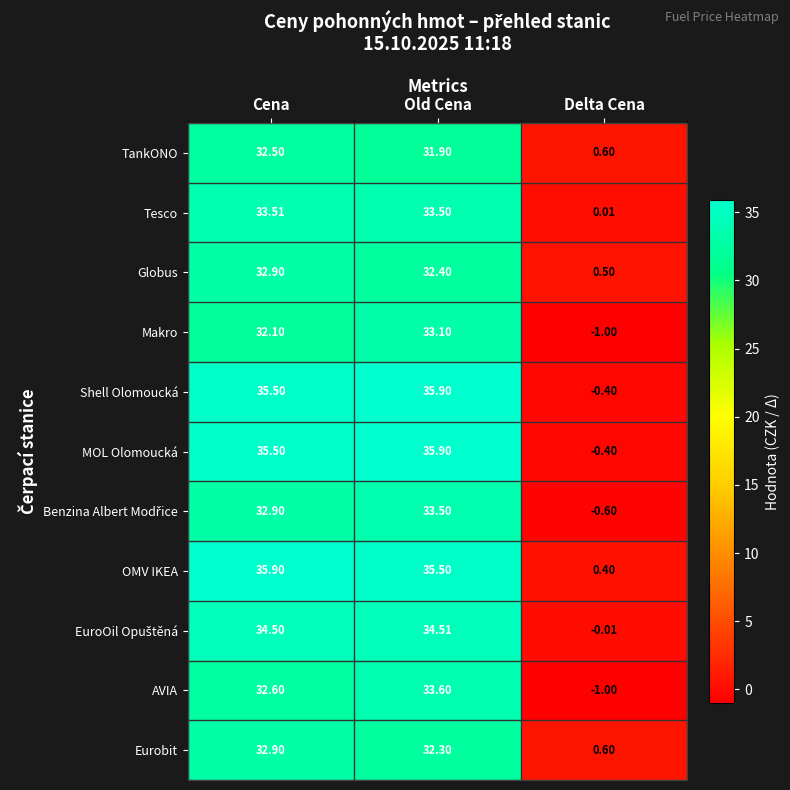

Rank the categories by Tesco value from highest to lowest.

Cena, Old Cena, Delta Cena